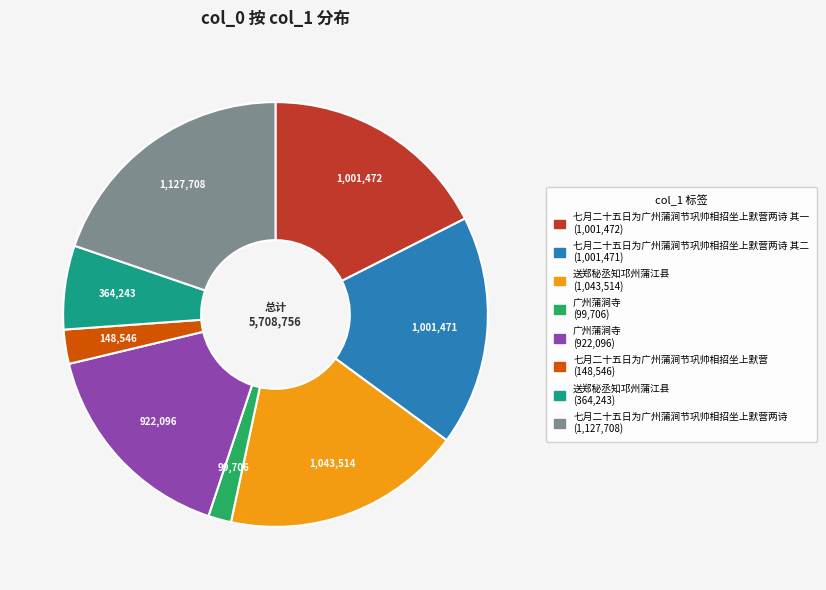

Is there a majority slice in this chart?

No